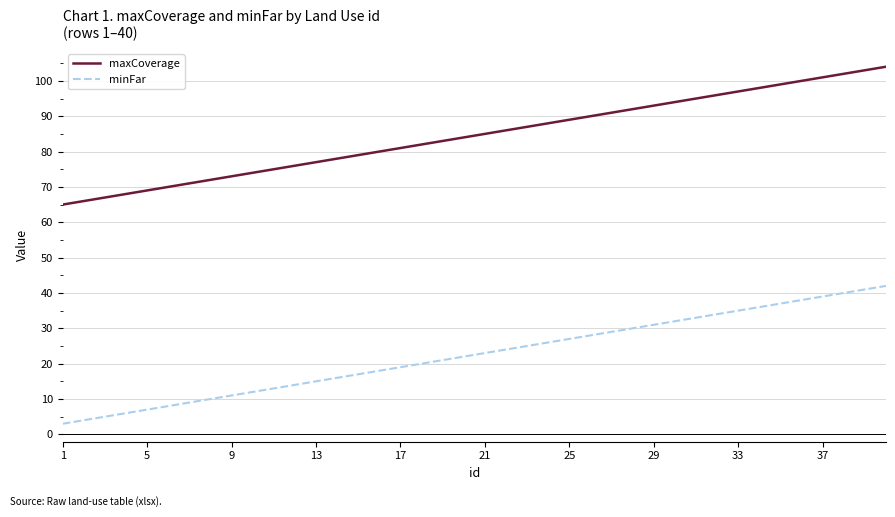

How many categories are shown in the chart?

40